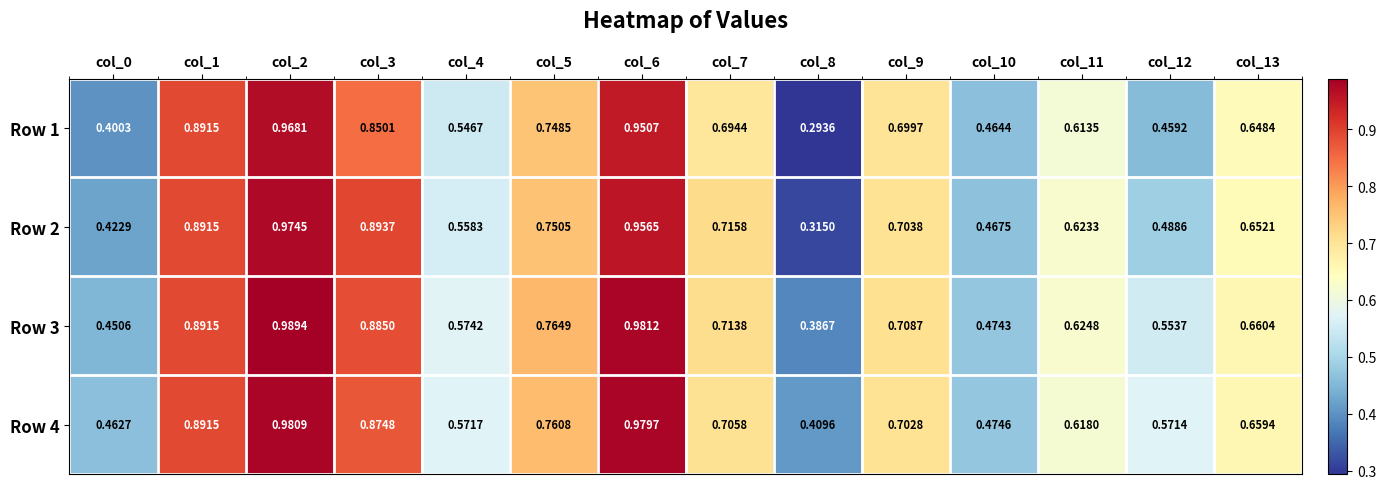

Rank the series by their maximum value, from lowest to highest.

Row 1, Row 2, Row 4, Row 3